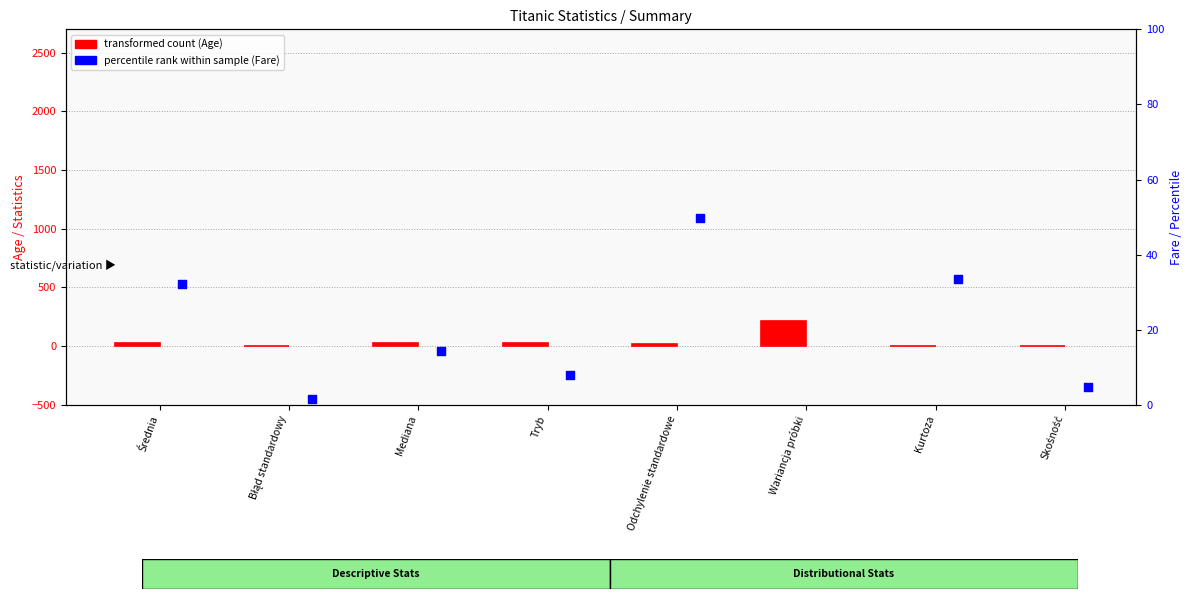

What are all the series names shown in the legend?

transformed count (Age), percentile rank within sample (Fare)